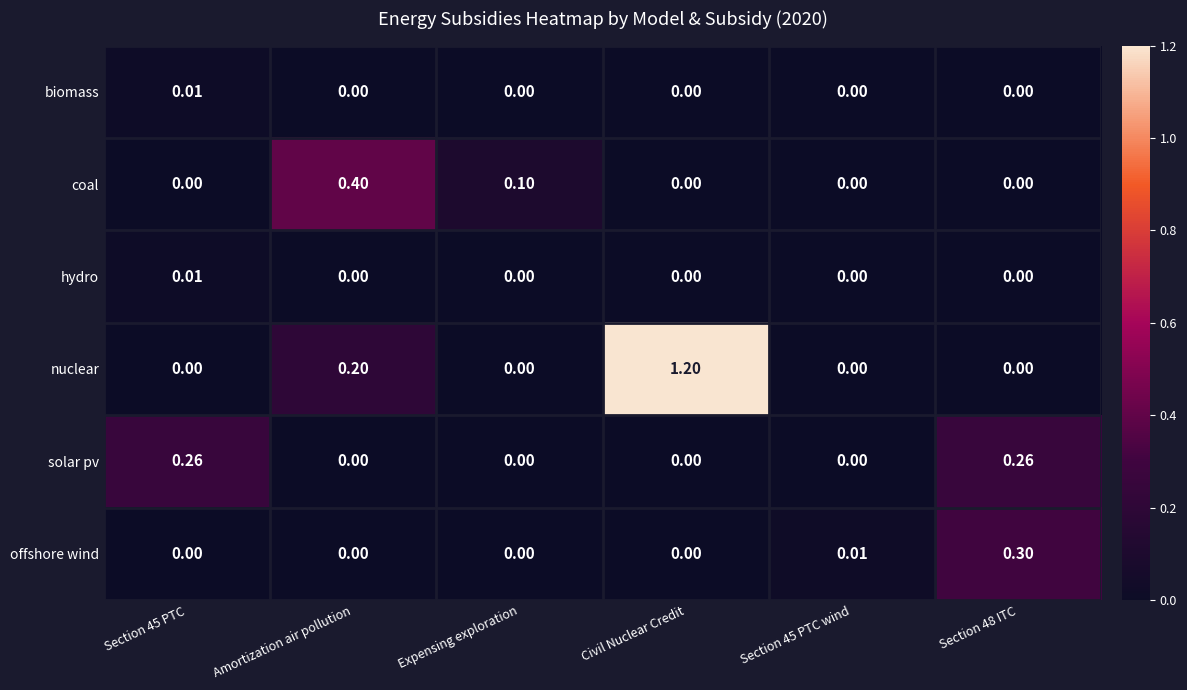

Between Expensing exploration and Section 48 ITC, which series saw the biggest shift?

offshore wind